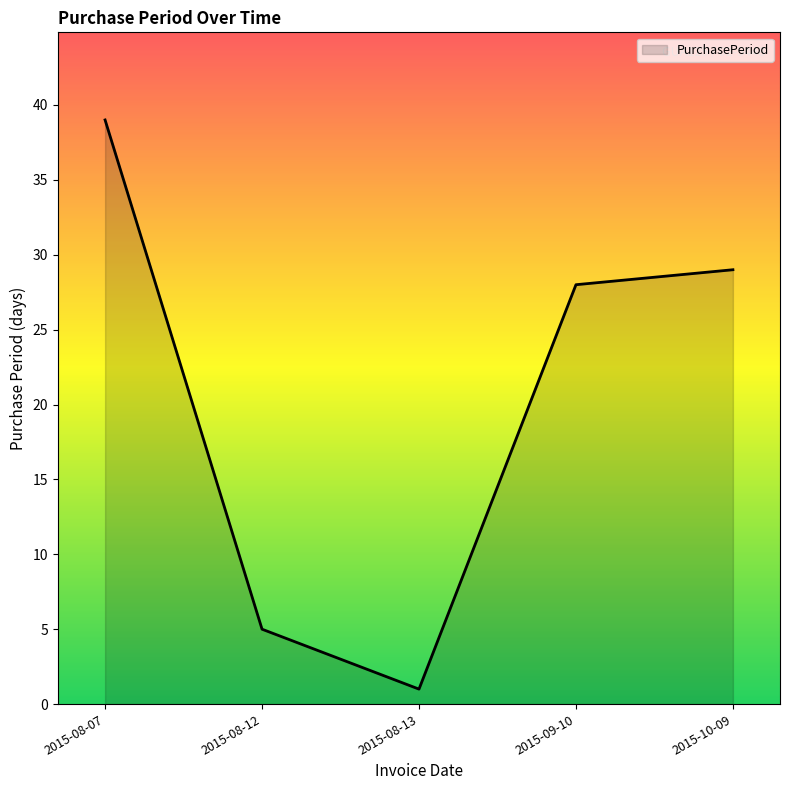

What is the difference between the second highest and minimum values?

28